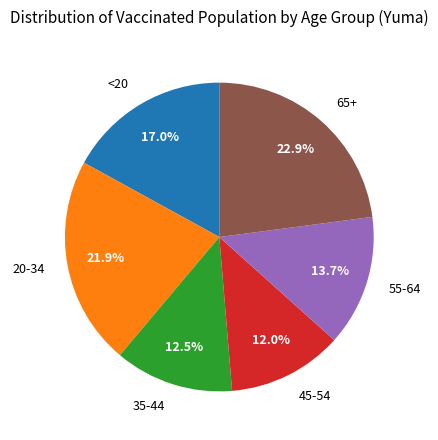

Which category has the biggest portion of the pie?

65+